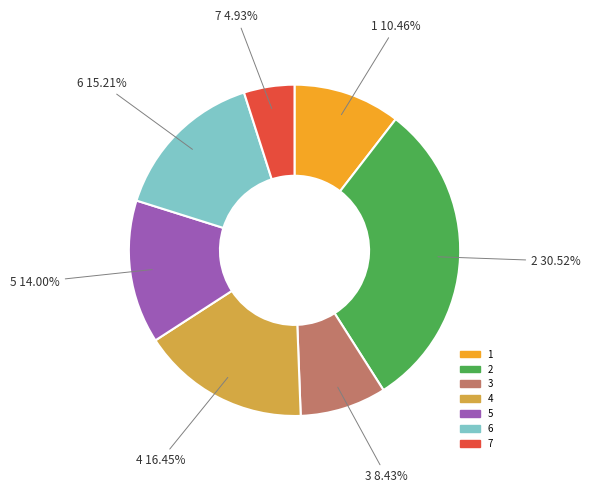

Which slice is the largest?

2